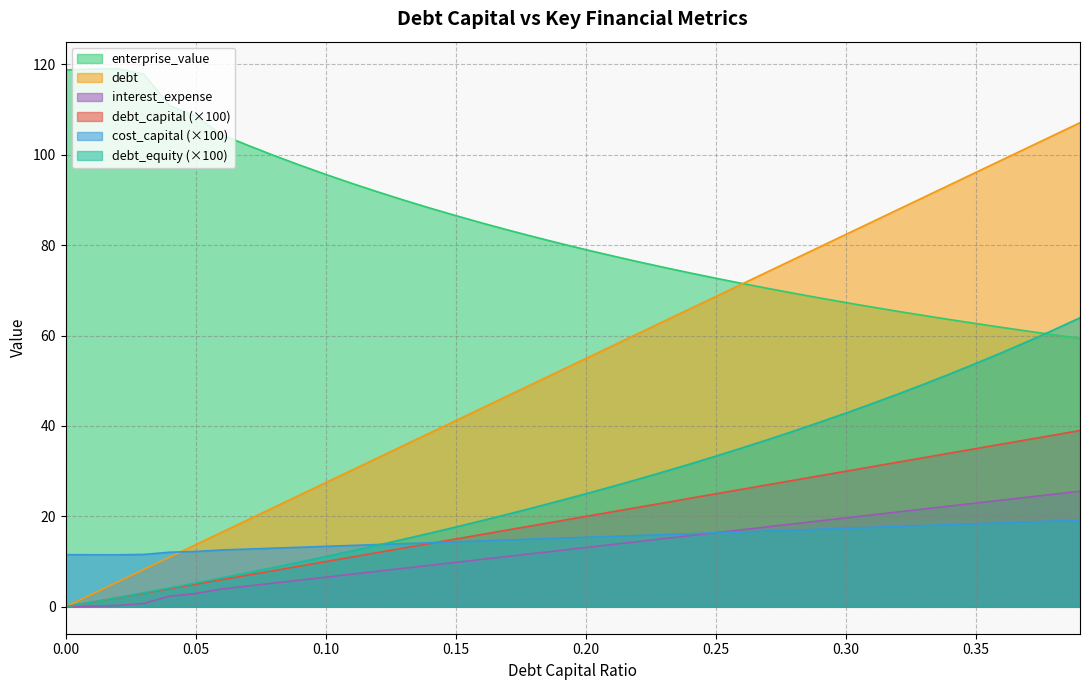

Which category has the highest value across all series?

0.02